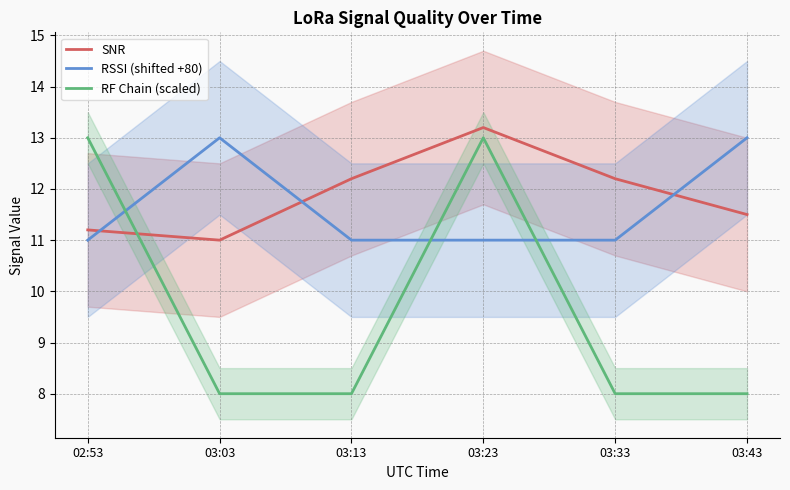

Reading left to right, extract all data points from this chart.

SNR: 11.2	11.0	12.2	13.2	12.2	11.5
RSSI (shifted +80): 11.0	13.0	11.0	11.0	11.0	13.0
RF Chain (scaled): 13.0	8.0	8.0	13.0	8.0	8.0